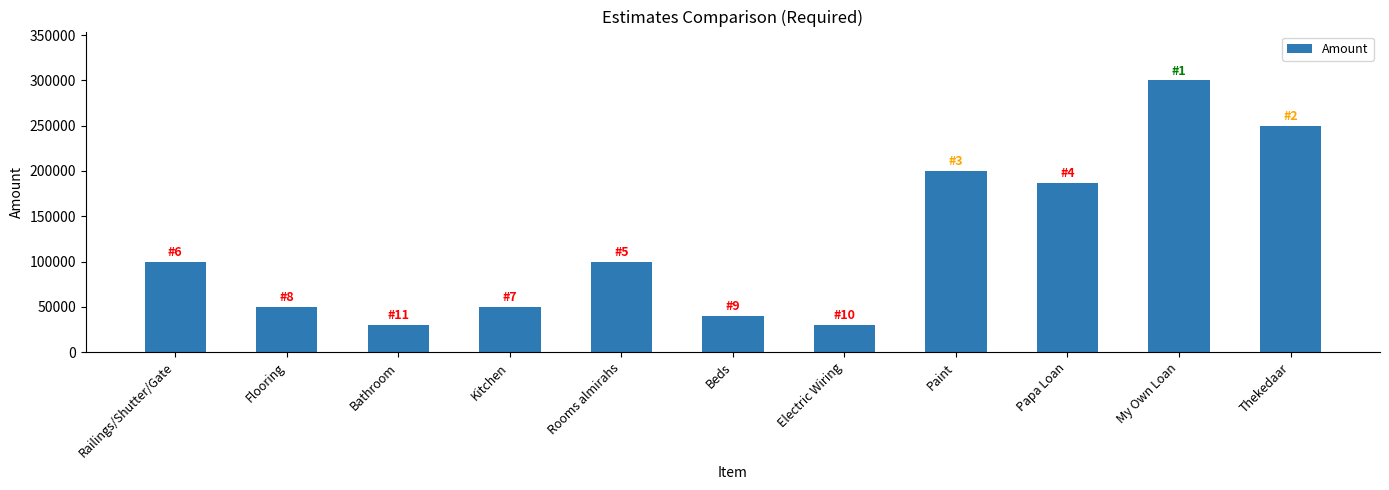

Which category has the highest value across all series?

My Own Loan